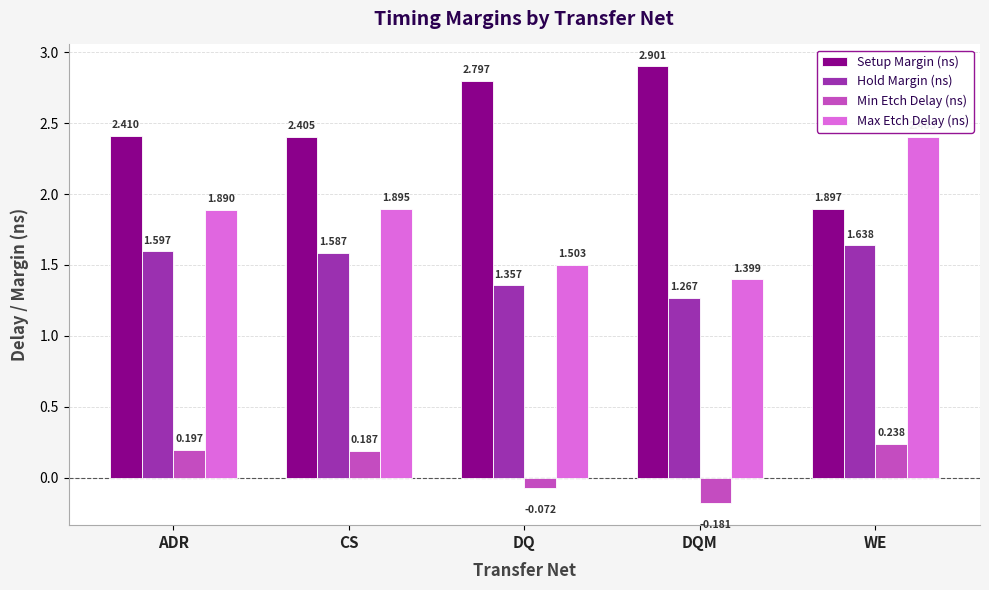

What are all the series names shown in the legend?

Setup Margin (ns), Hold Margin (ns), Min Etch Delay (ns), Max Etch Delay (ns)